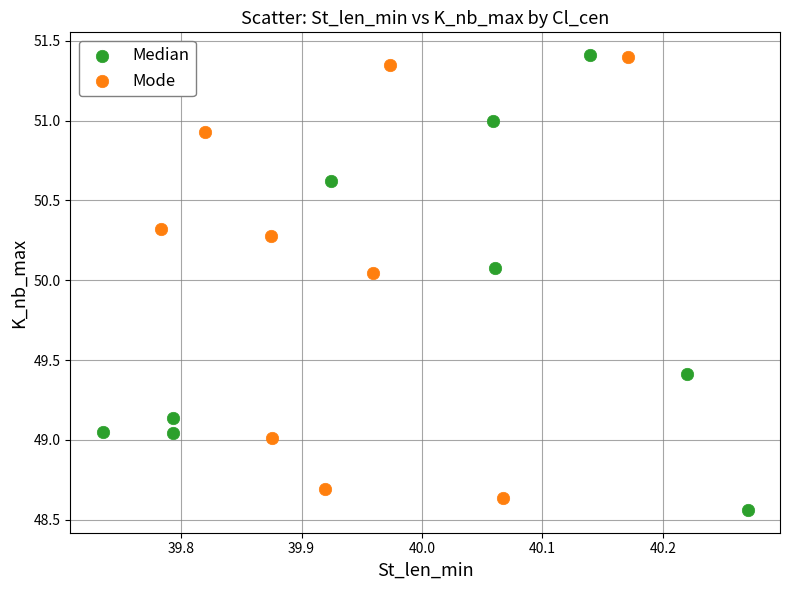

Which series contains the lowest Y value?

Median